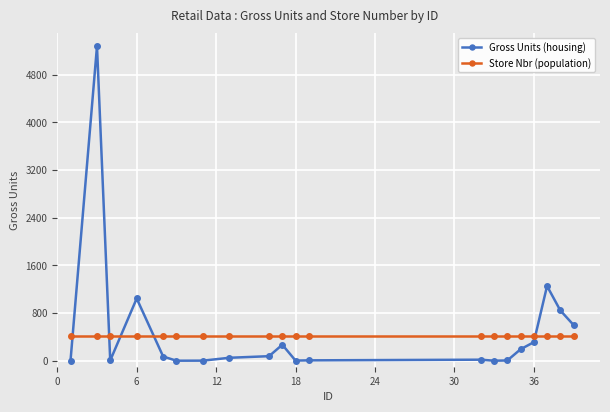

True or false: Gross Units (housing) has more than 0 interior local peaks.

True